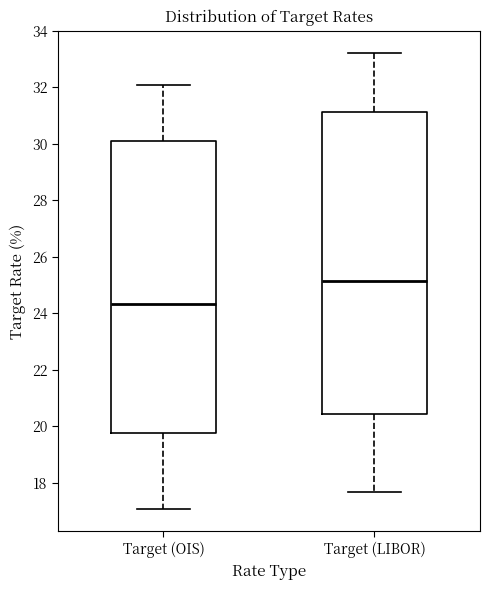

Where is the upper edge of the box for Target (OIS) on the y-axis? The values are not printed on the chart, so give them approximately, as read against the axis.

30.0